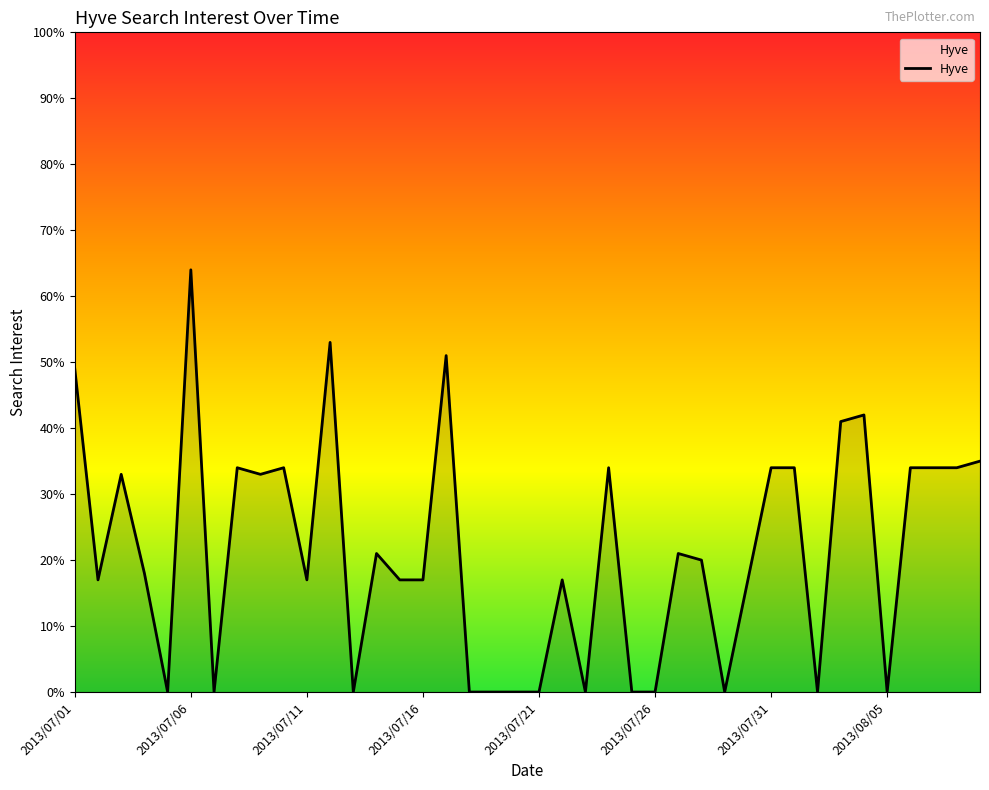

What is the difference between the maximum and minimum values?

64